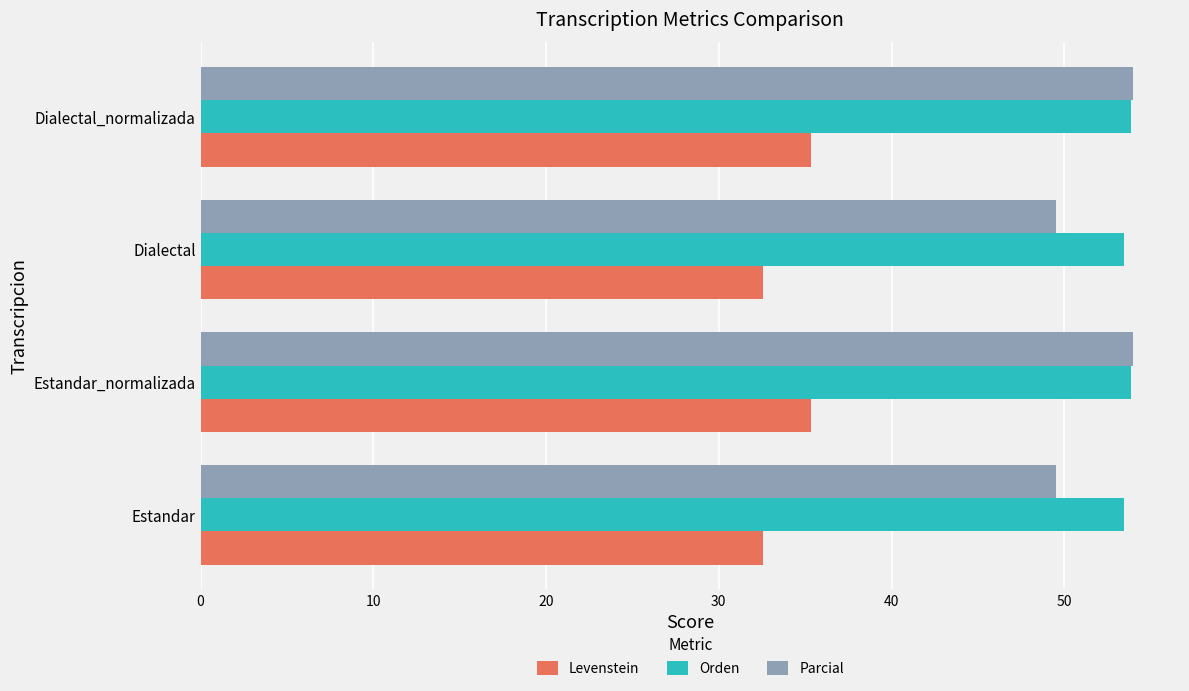

Which series has the largest range (max minus min)?

Parcial